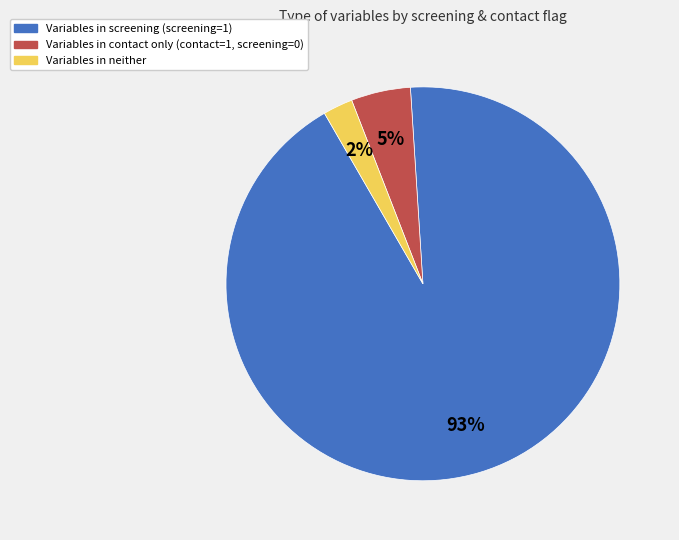

To the nearest percent, what is the average slice percentage?

33%